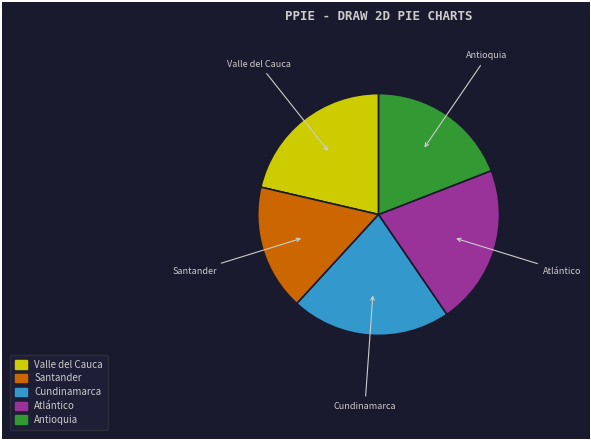

Is it true that Santander is 31% of the pie?

False